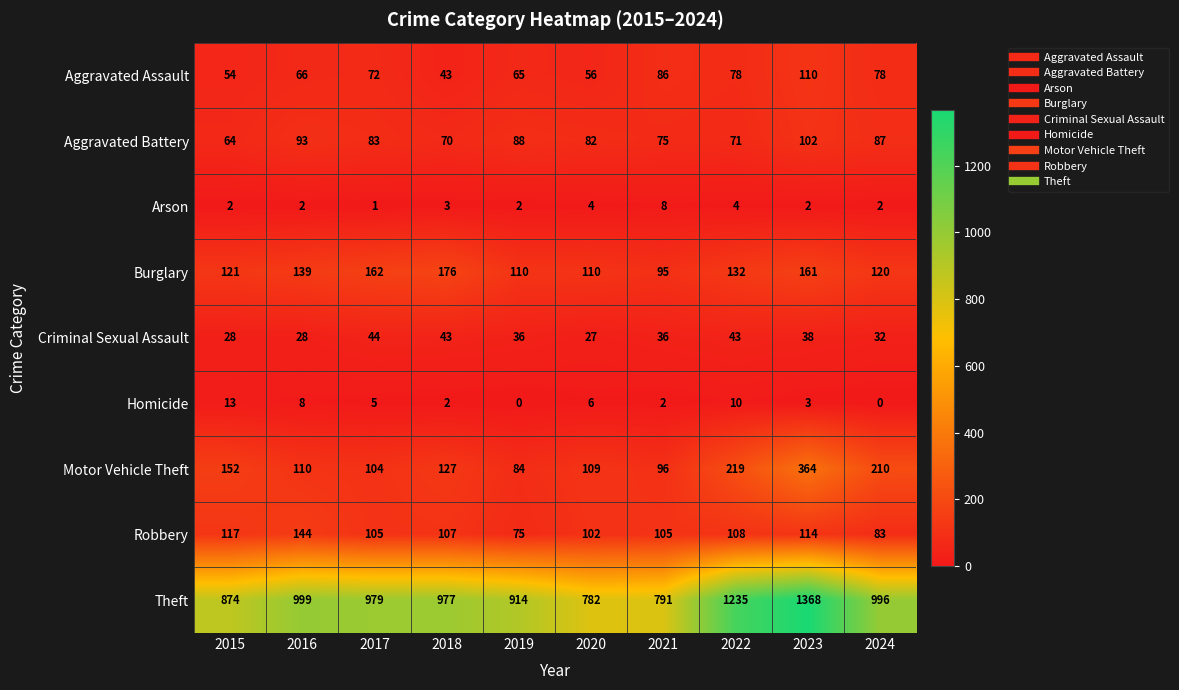

Where is Theft nearest to the value 1075?

2016